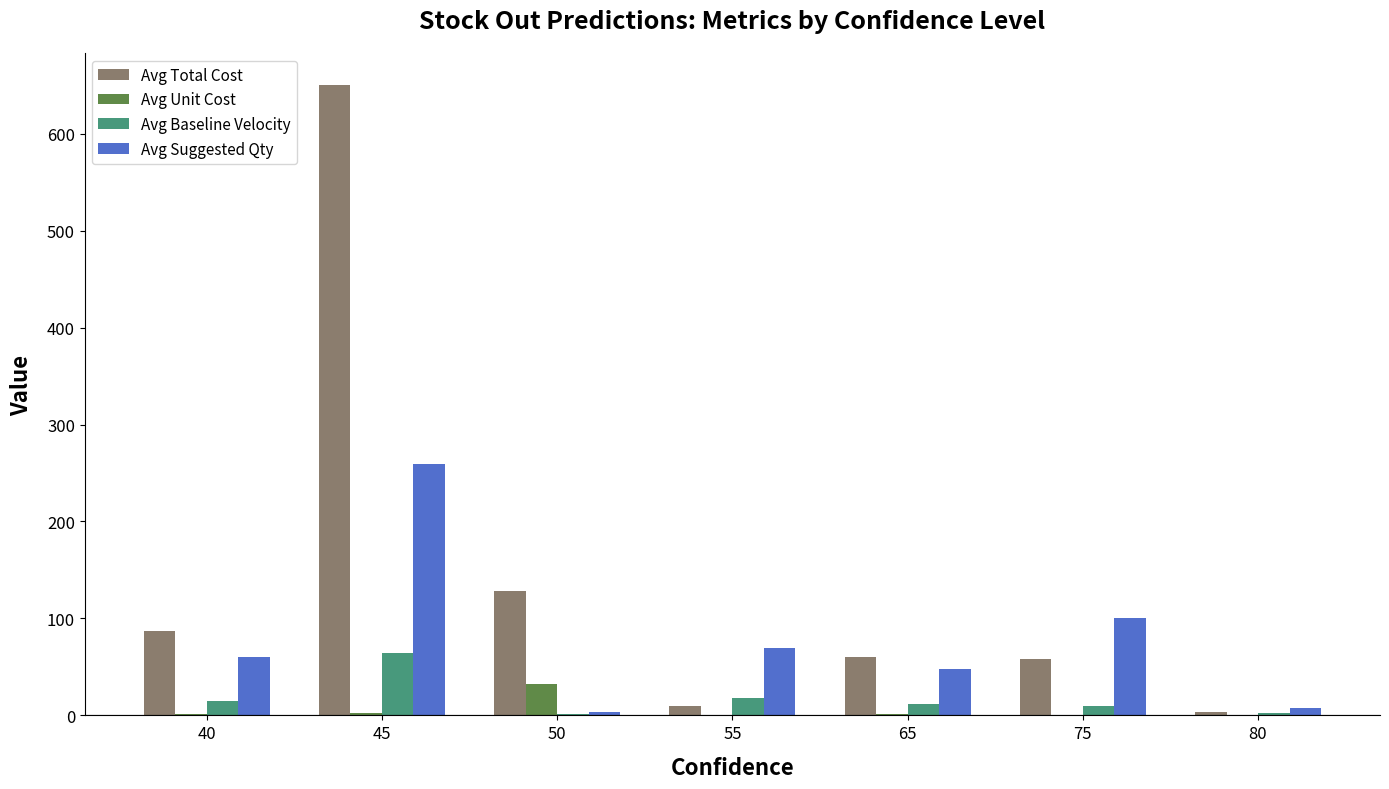

What is the sum of all Avg Unit Cost values?

38.5